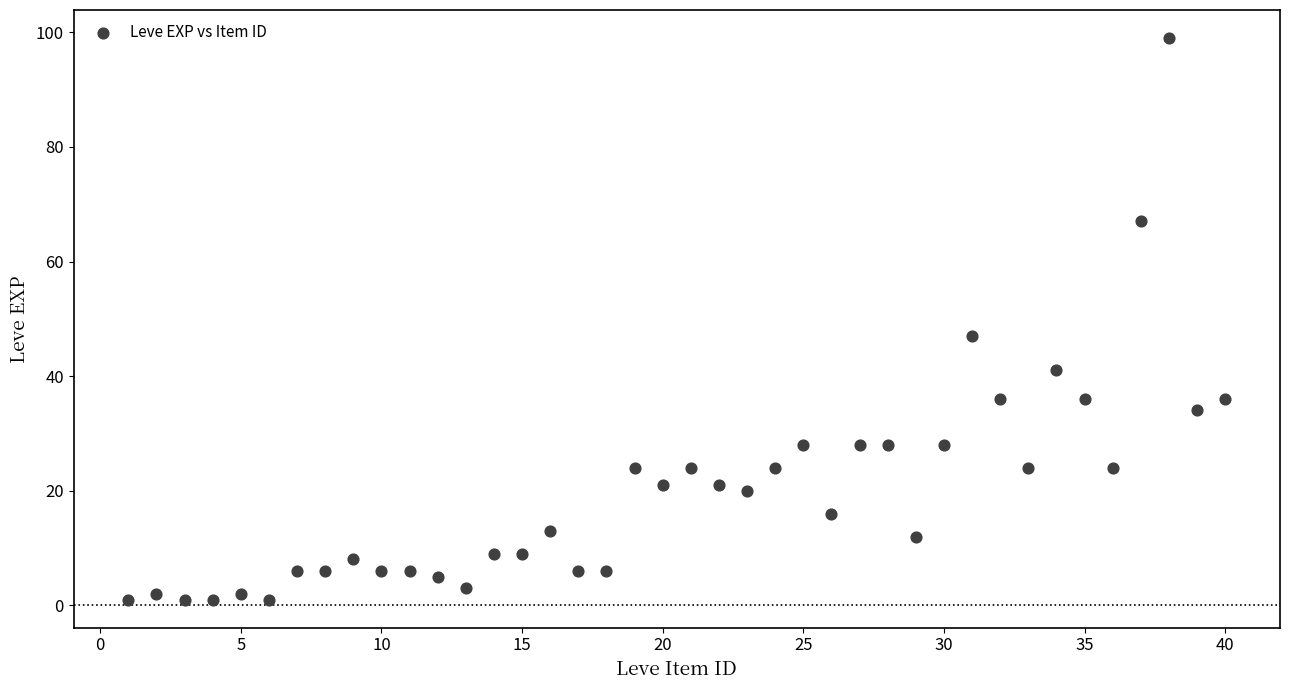

What is the range of Y values (max minus min)?

98